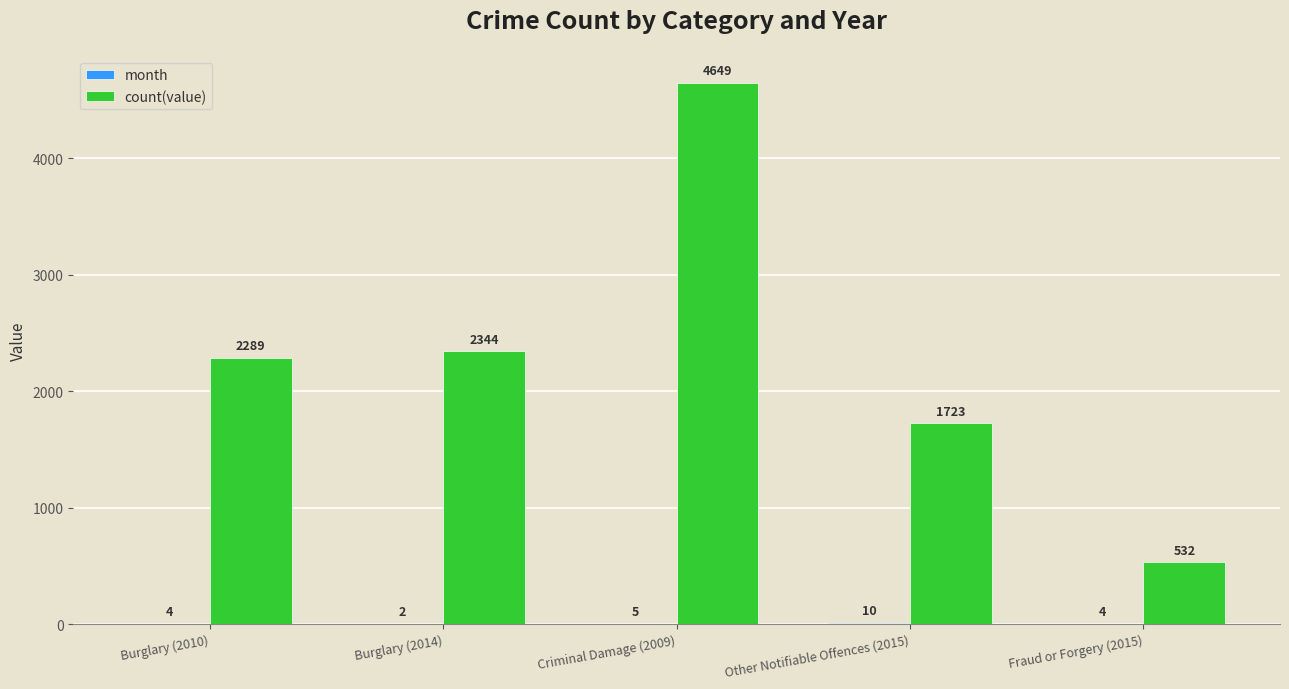

Count the number of categories in the chart.

5